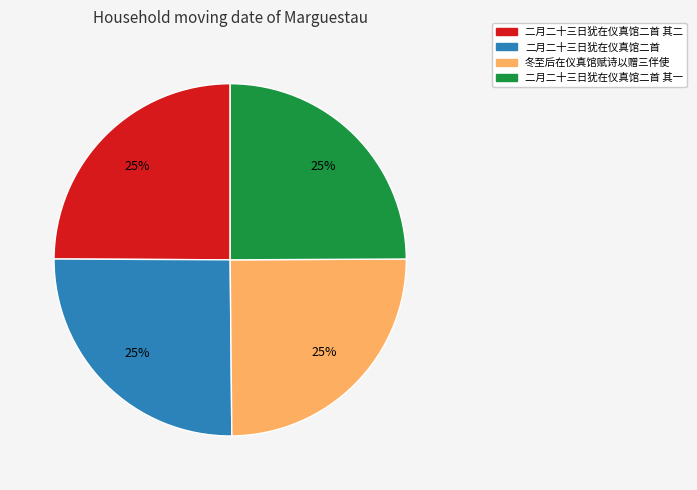

Is there any slice that represents more than half of the pie?

No